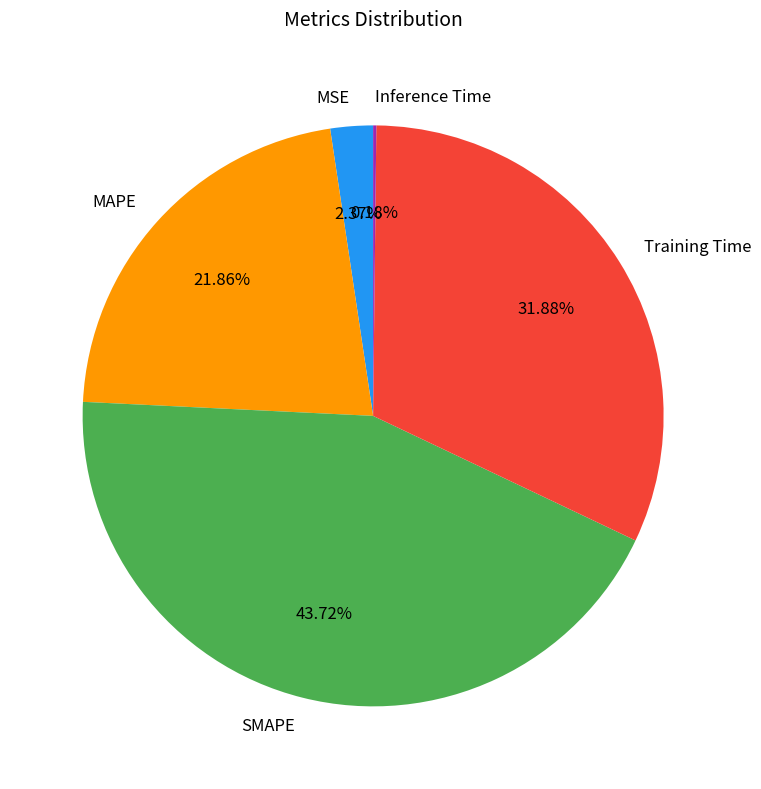

Which slice is the largest?

SMAPE